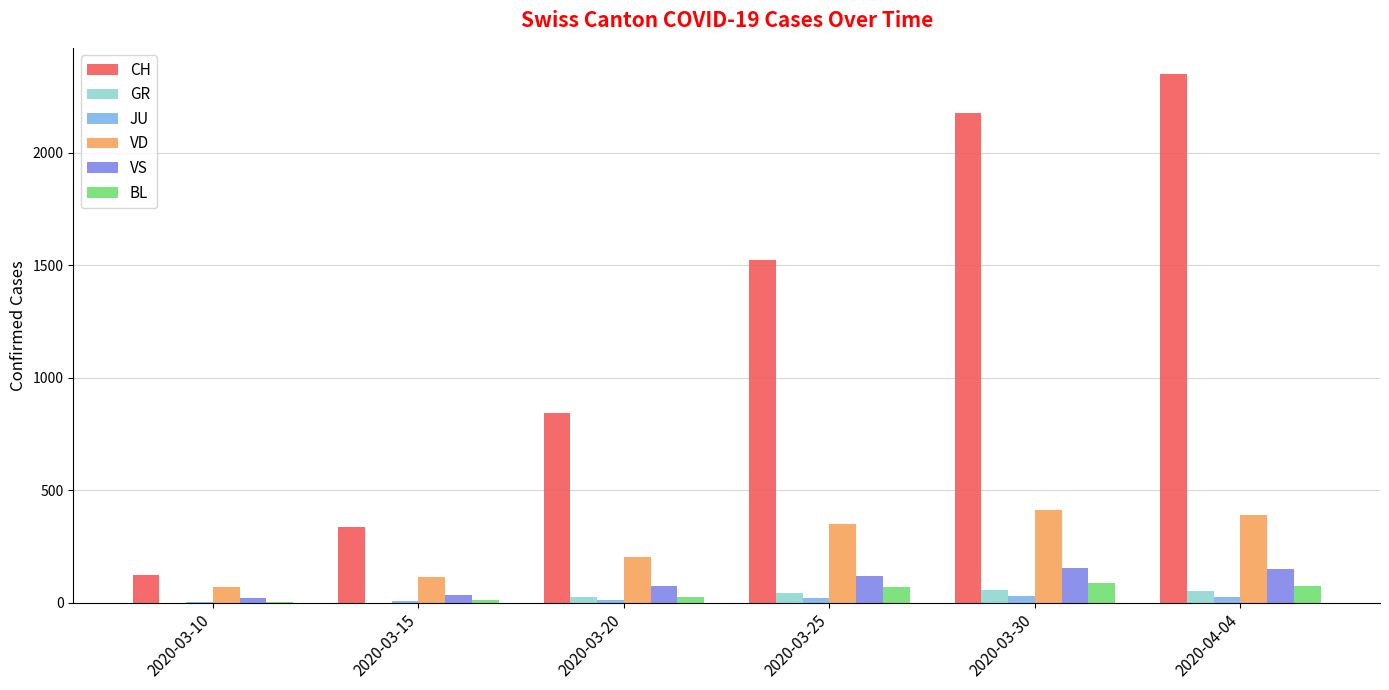

What is the maximum value for BL?

86